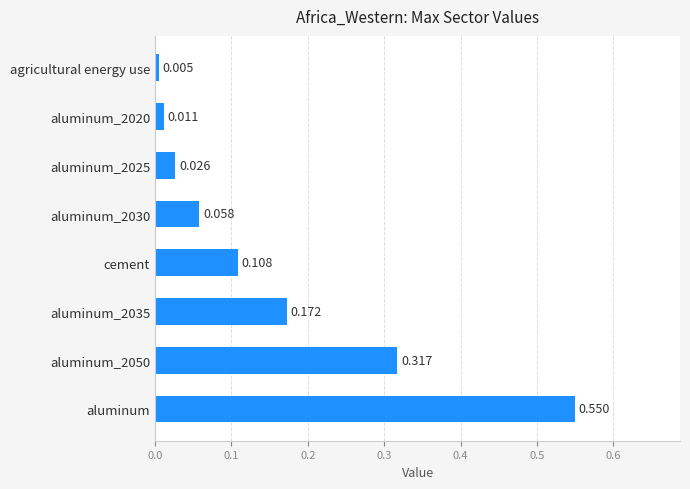

Between agricultural energy use and aluminum, which is larger?

aluminum